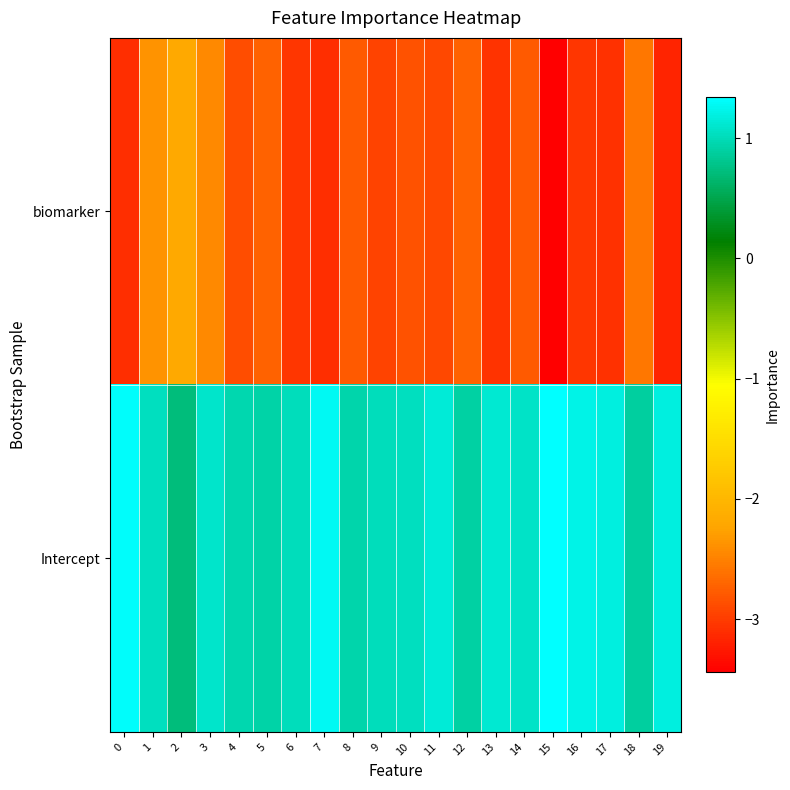

What is the minimum value shown in the chart?

-3.4